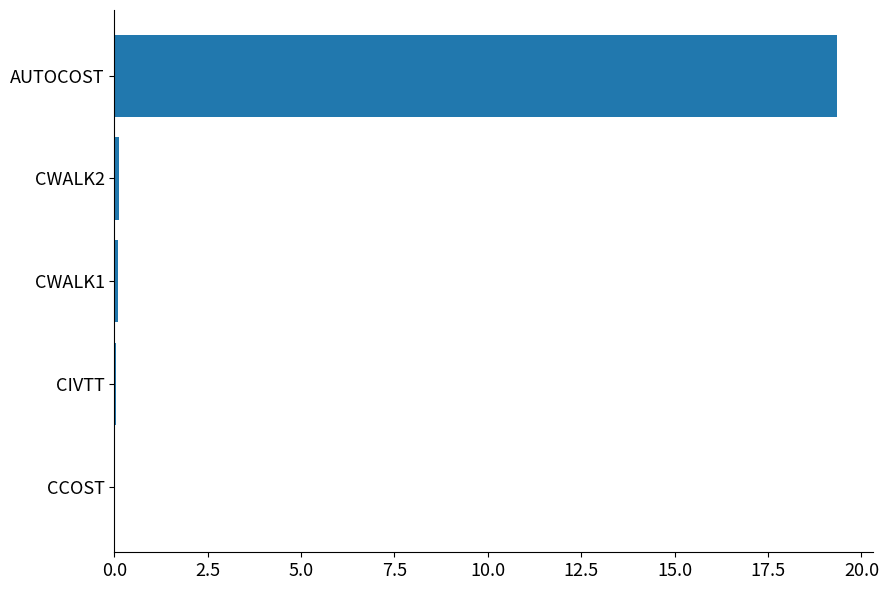

Which has a higher value, AUTOCOST or CWALK1?

AUTOCOST